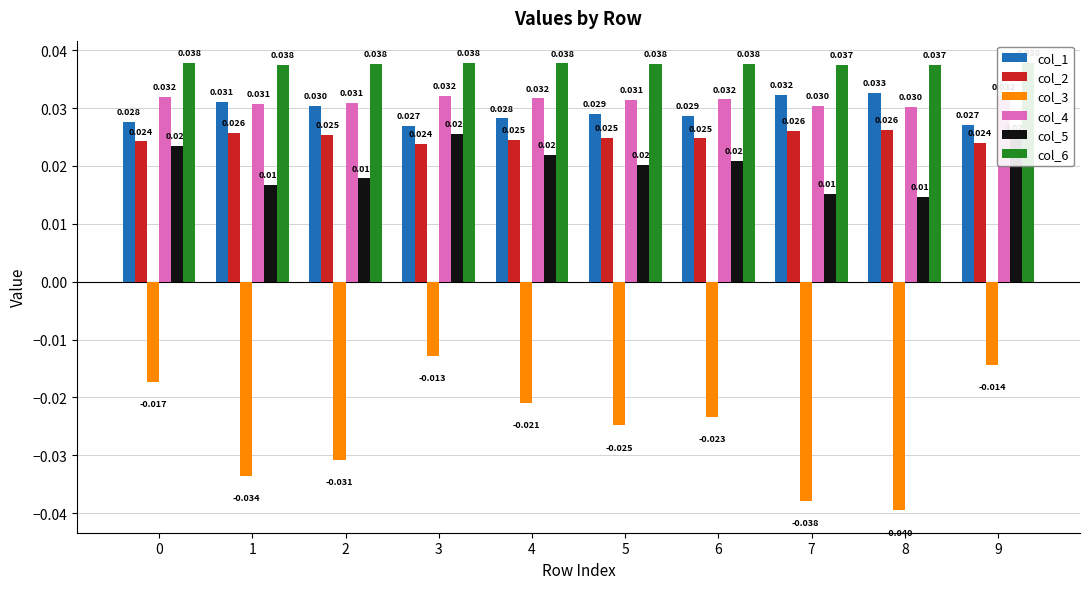

Is the value of col_1 at 7 greater than the value of col_3 at 5?

Yes